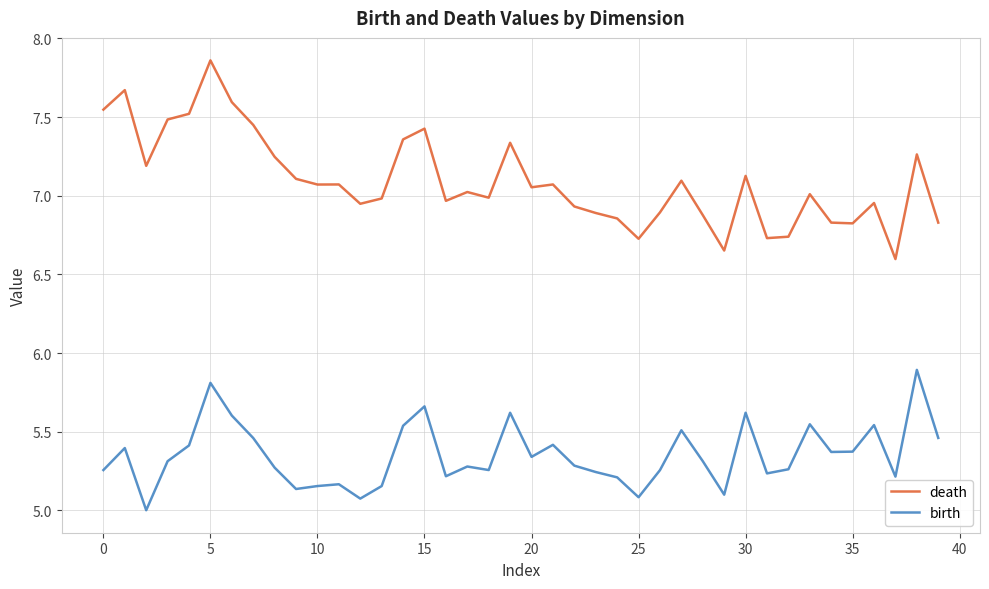

What is the highest value of the birth series?

5.9